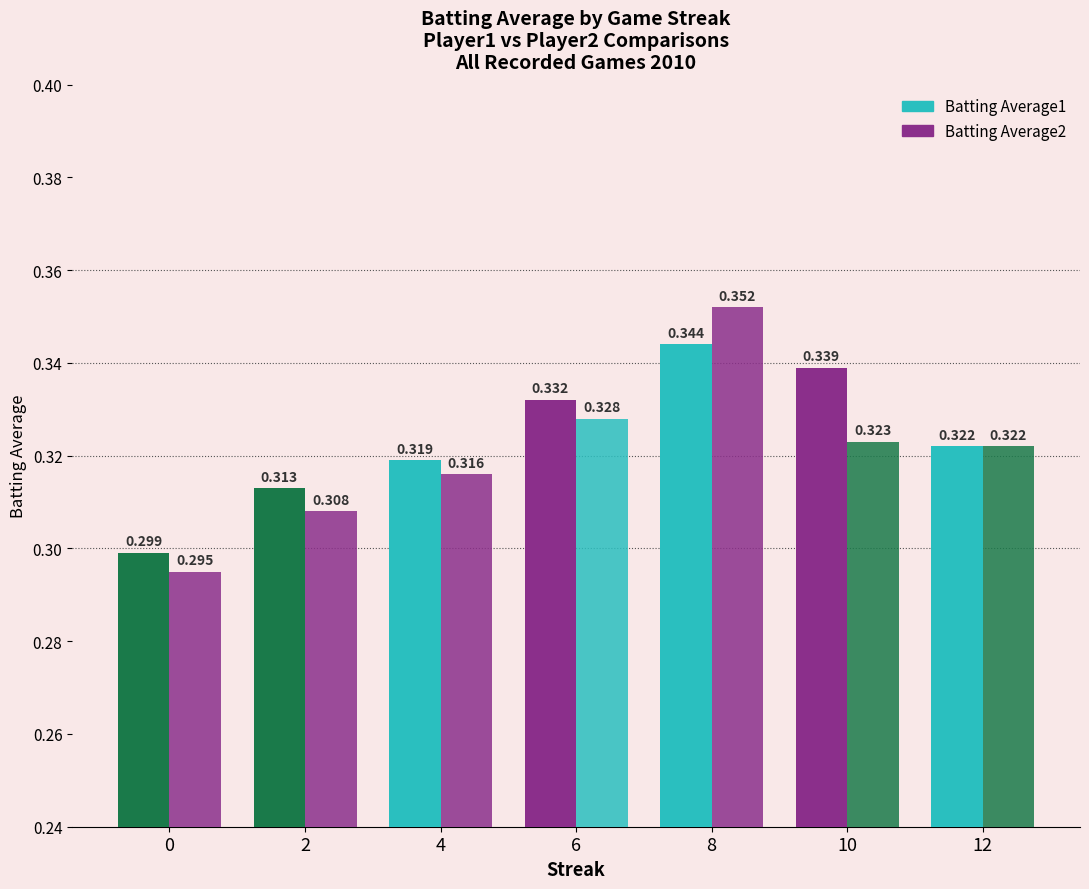

List the labels in order of Batting Average1 value, largest first.

8, 10, 6, 12, 4, 2, 0